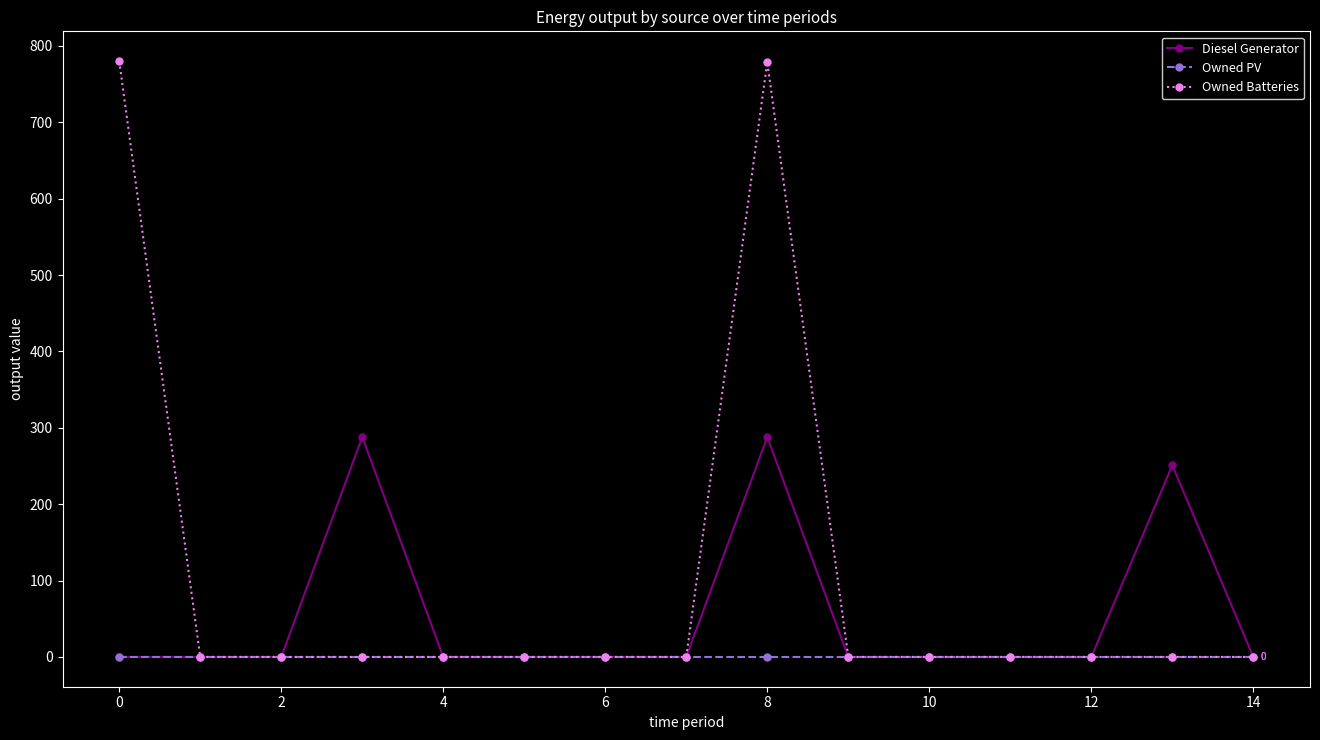

Is this an area chart (filled region under the line)?

No